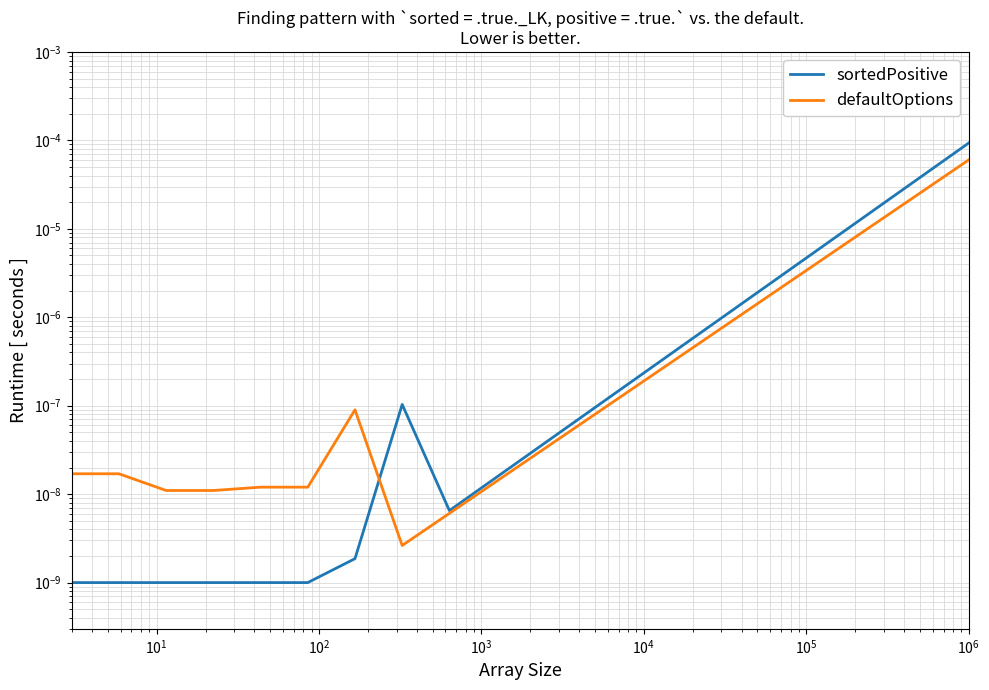

True or false: defaultOptions has more than 2 interior local peaks.

False